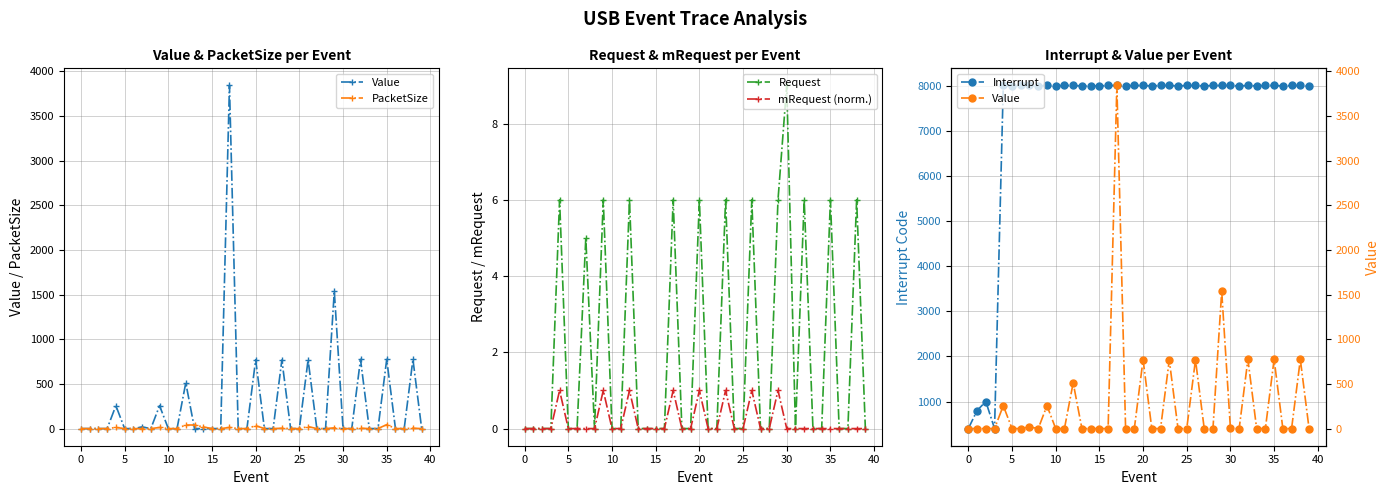

What is the label of the 24th point from the left?

23